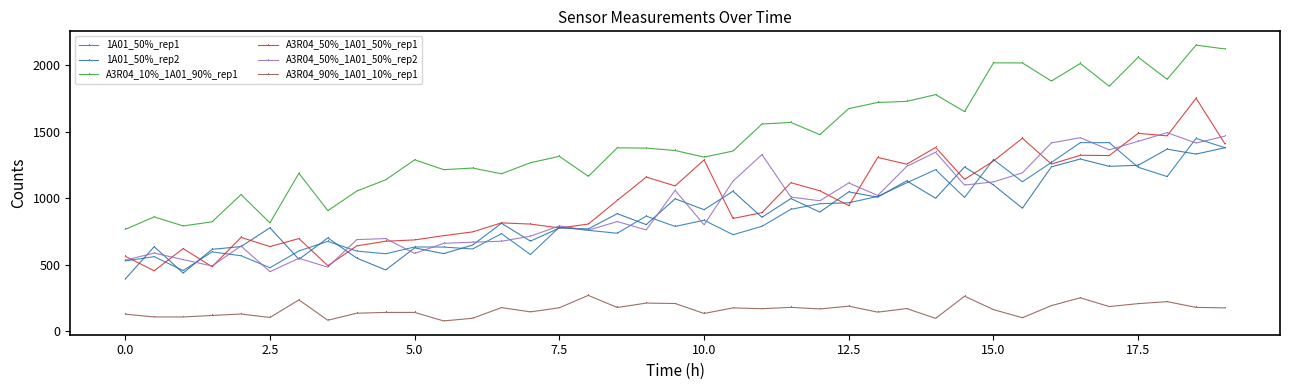

How many series are shown in this chart?

6